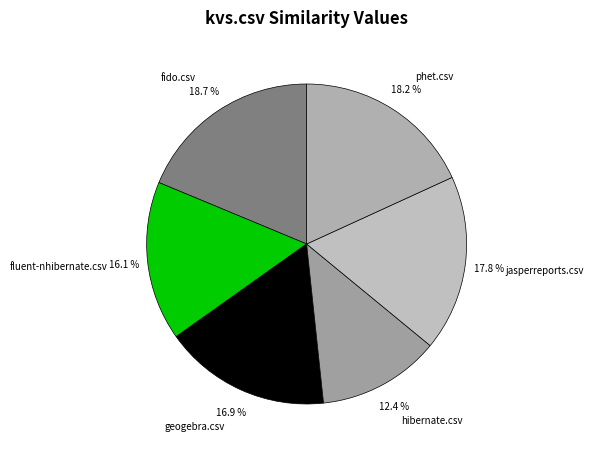

Which has a higher value, jasperreports.csv or fido.csv?

fido.csv